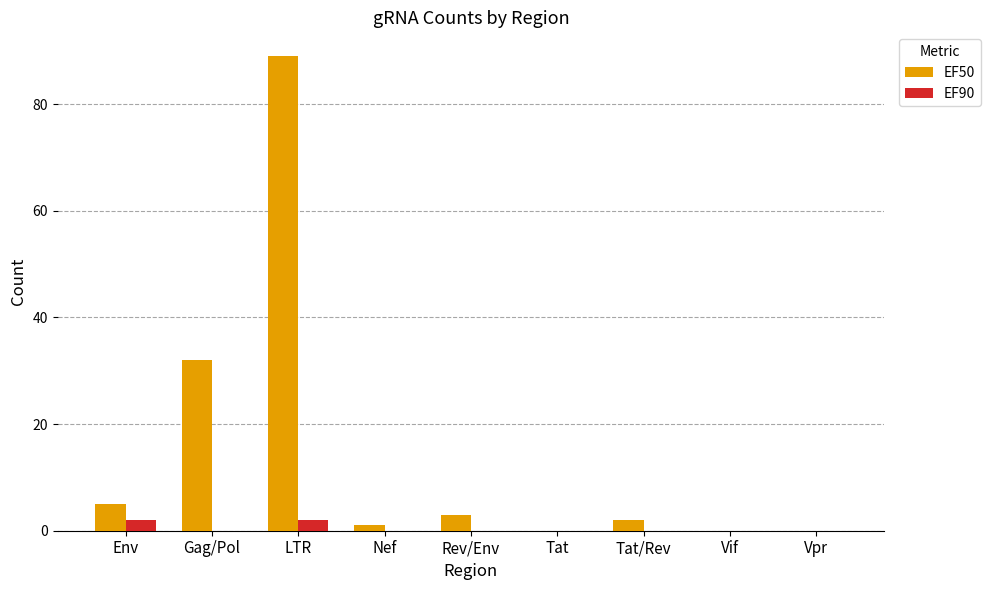

Is the value of EF90 at Vpr greater than the value of EF50 at LTR?

No